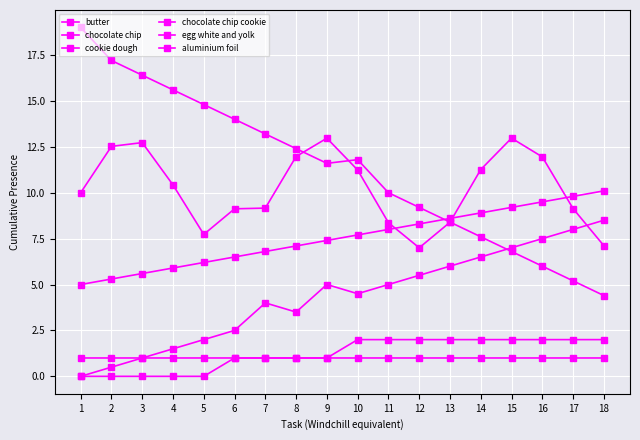

What is the sum of the chocolate chip values at 1 and 18?

3.0